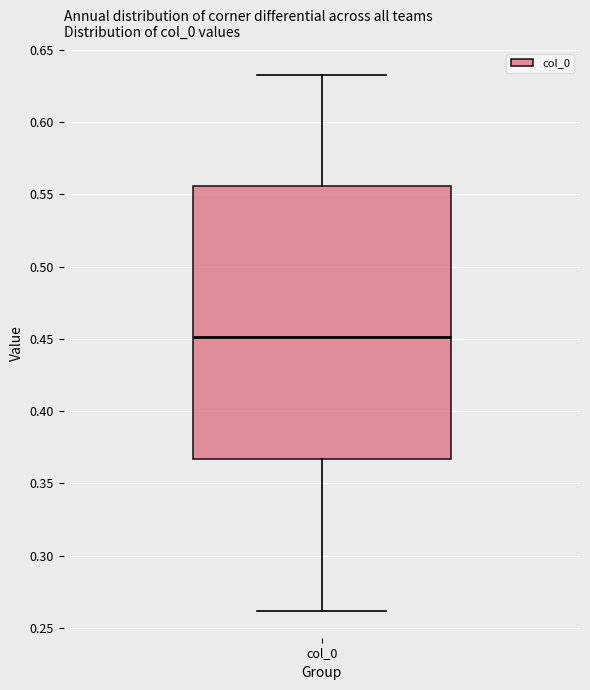

Read this box plot against the y-axis: the position of the median line, the range covered by the box, and the ends of both whiskers. The values are not printed on the chart, so give them approximately, as read against the axis.

median 0.450, box 0.365 to 0.555, whiskers 0.260 to 0.630